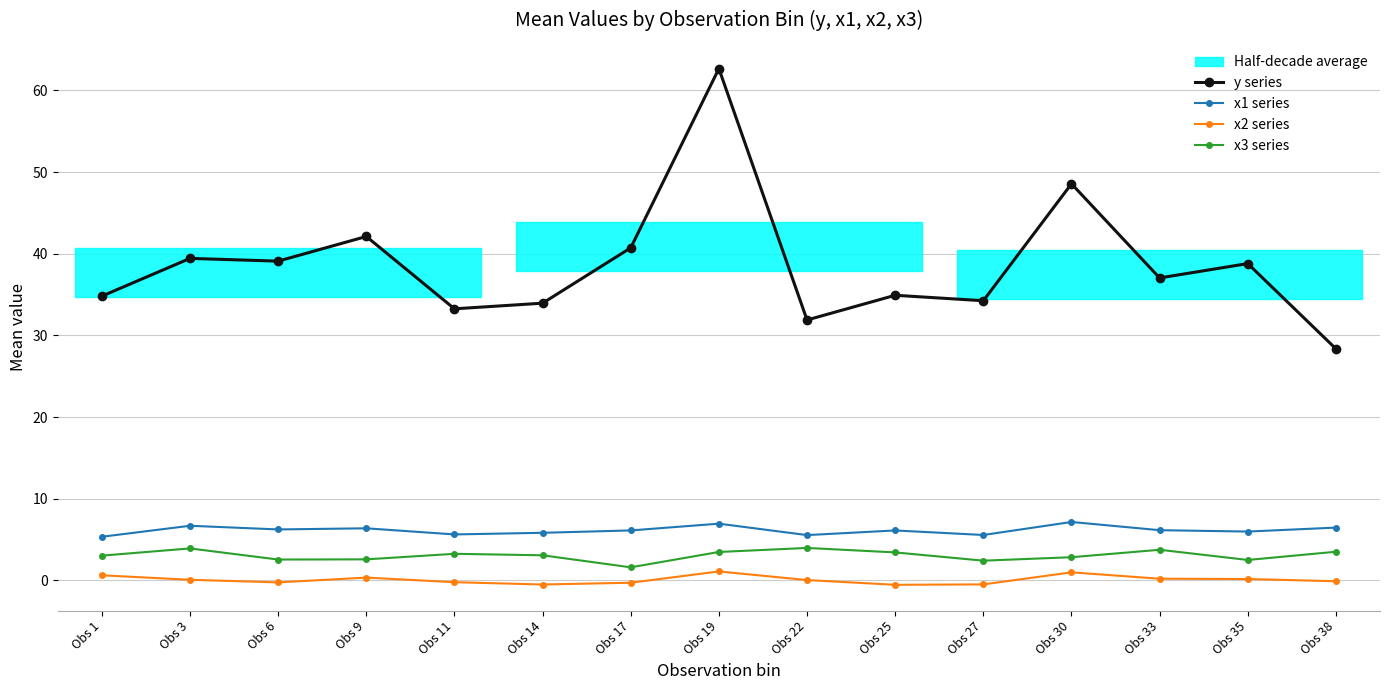

At which category is the sum across all series the highest?

Obs 19